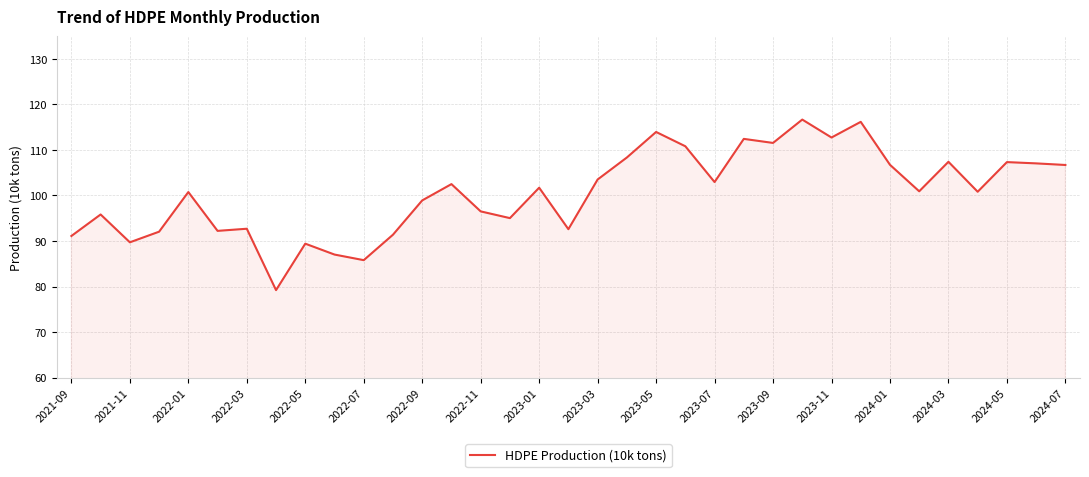

What is the maximum value shown in the chart?

116.7